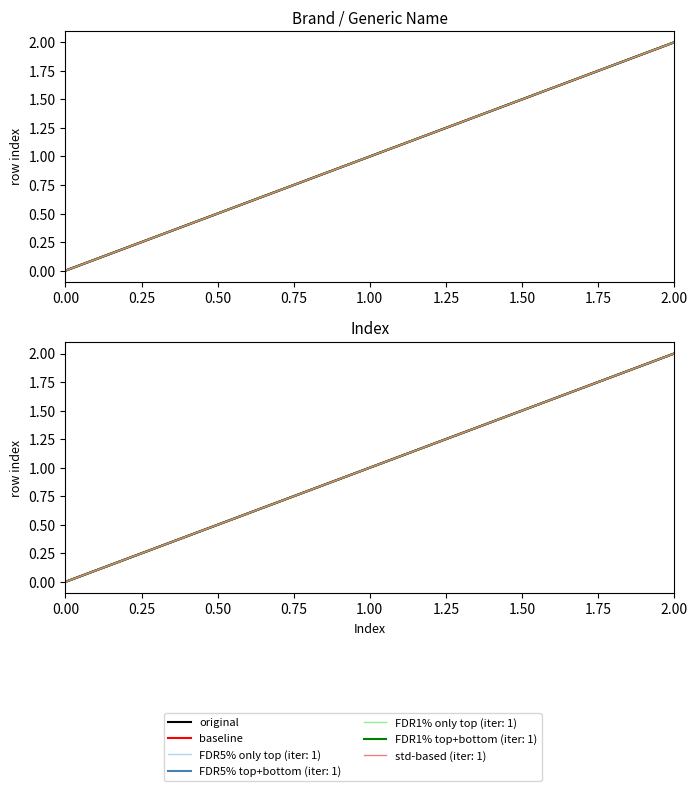

Between 0.00 and 0.25, which series saw the biggest shift?

original